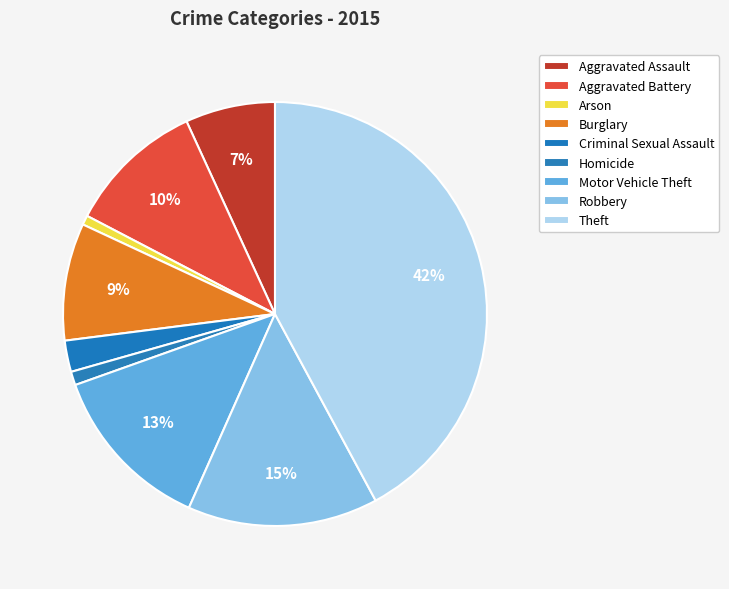

Which slice is the smallest?

Arson